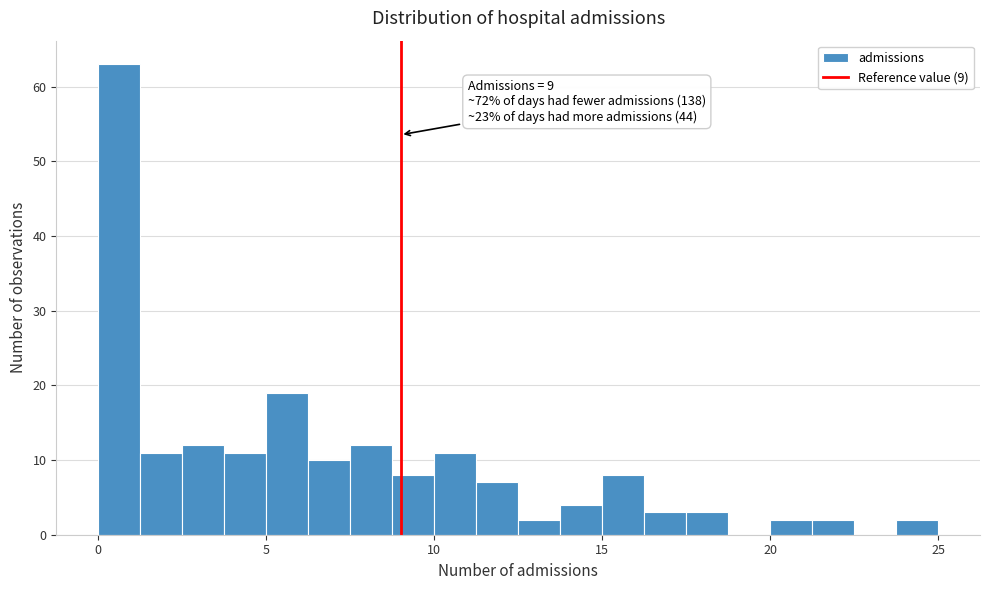

Around what value on the x-axis is the tallest bar? Give the approximate position of its centre, as read against the axis.

0.5